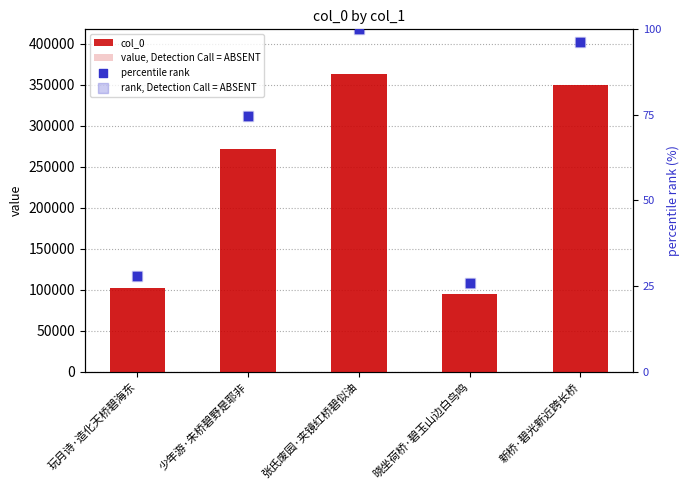

At how many categories does at least one series exceed 228939?

3